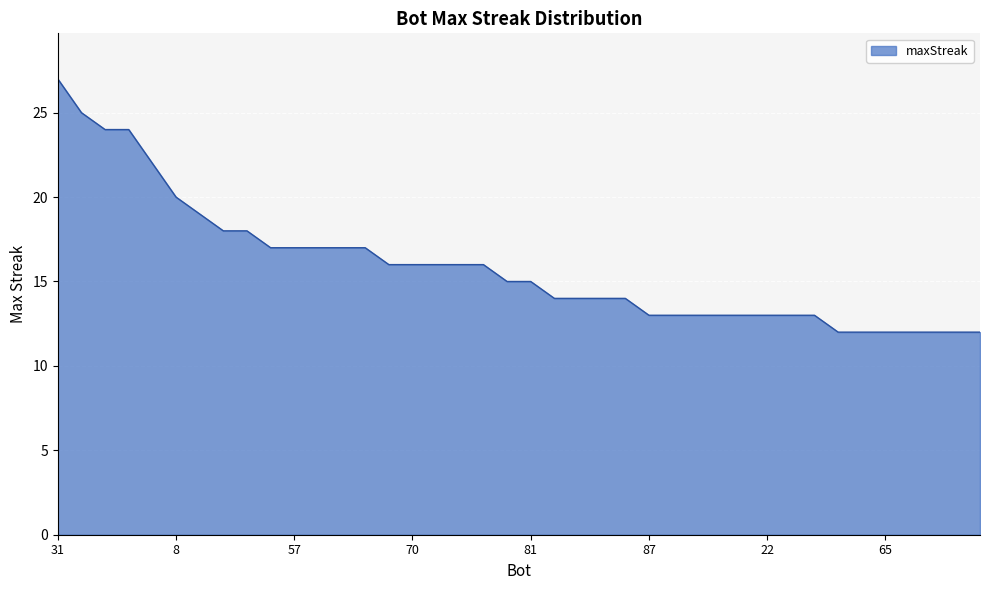

How many lines are shown in the chart?

1